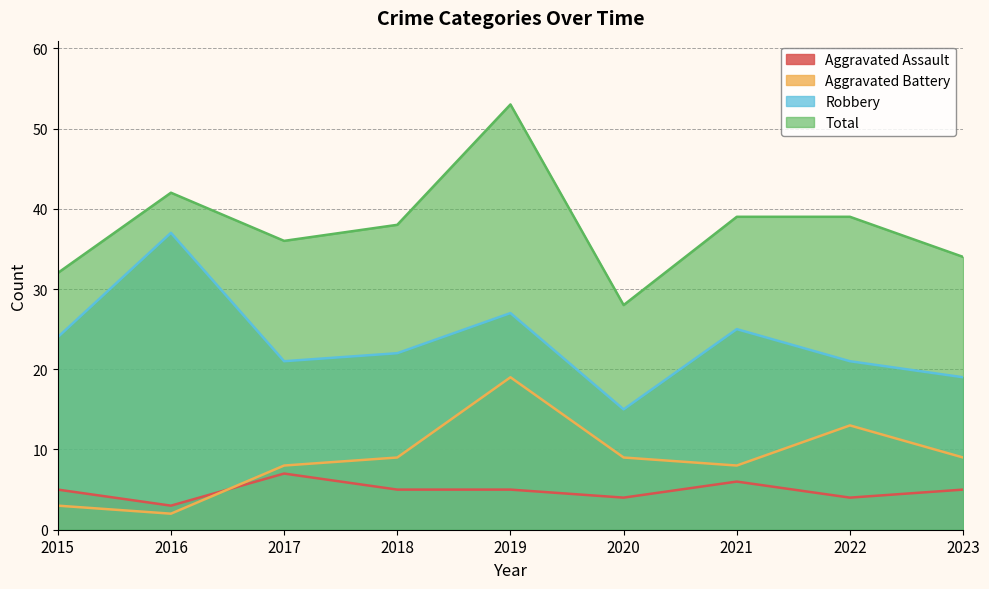

How many values in the Total series exceed 38?

4